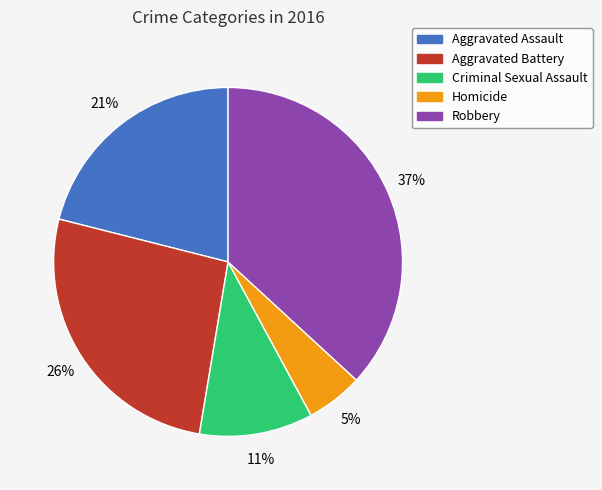

How many segments does this pie chart have?

5